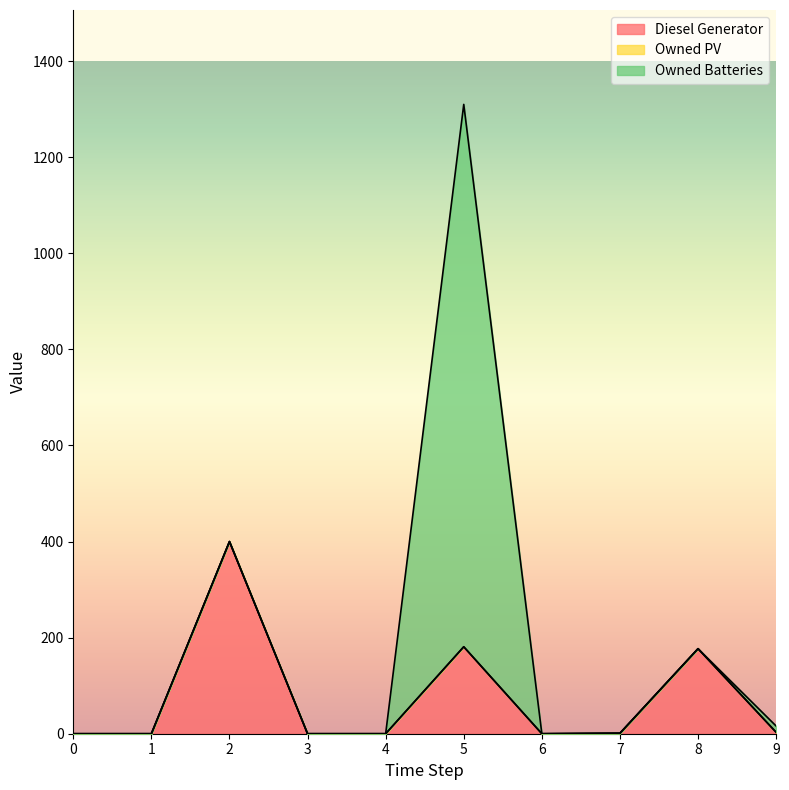

Which series has the widest spread of values?

Owned Batteries